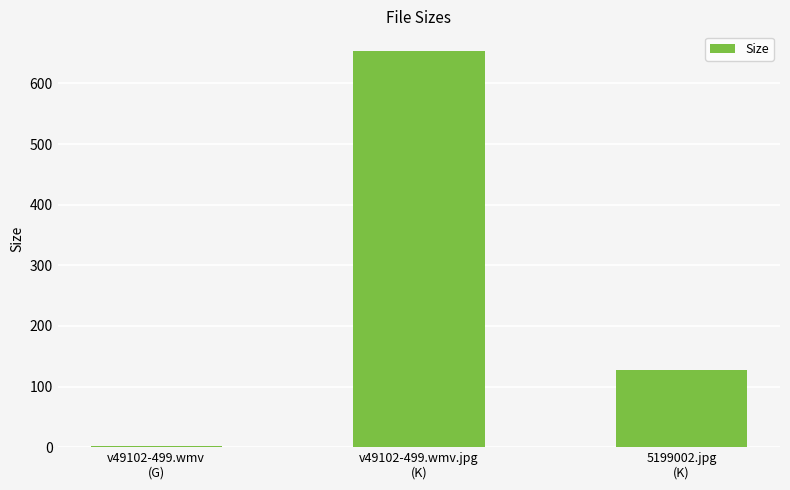

What is the sum of the values at 5199002.jpg
(K) and v49102-499.wmv
(G)?

128.2